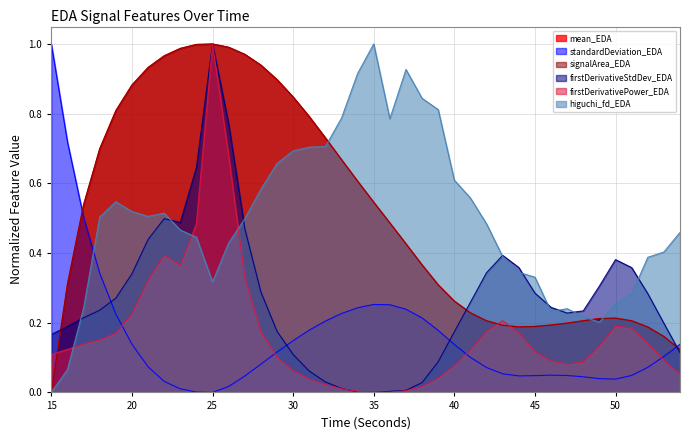

At which category does the chart reach its minimum across all series?

15